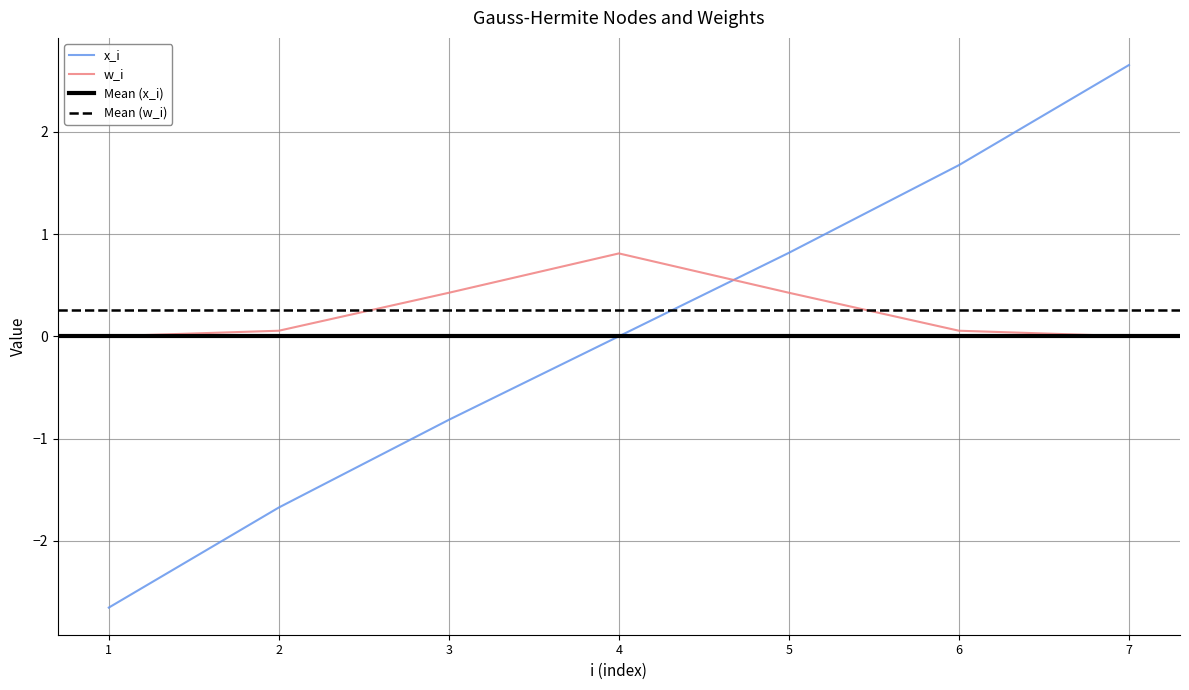

Rank the categories by w_i value from lowest to highest.

1, 7, 2, 6, 3, 5, 4